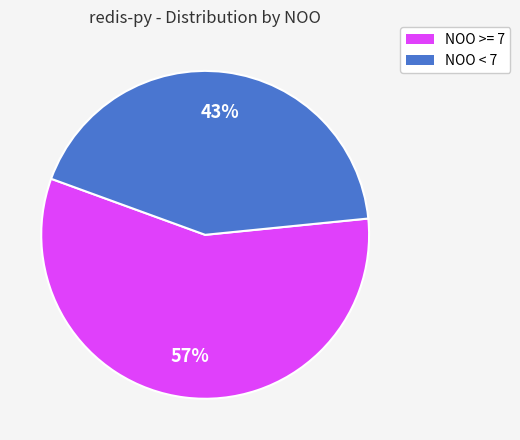

To the nearest percent, what is the average slice percentage?

50%